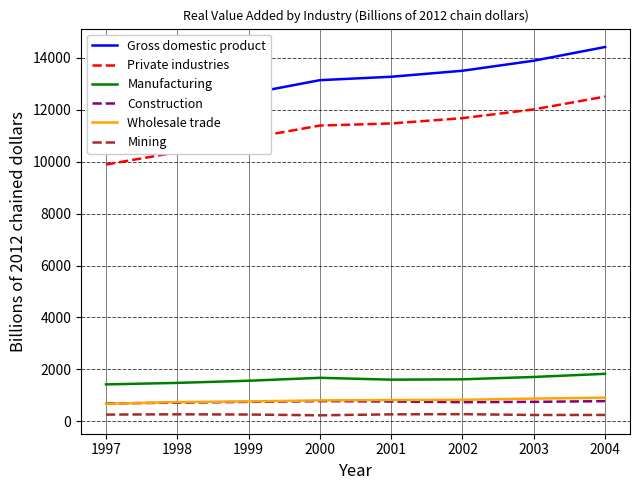

Where is the first local maximum for Construction?

2000